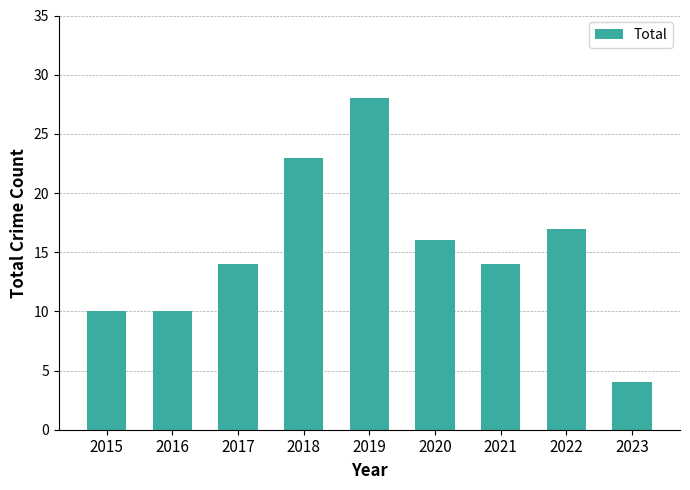

The value at 2017 is 9. True or false?

False